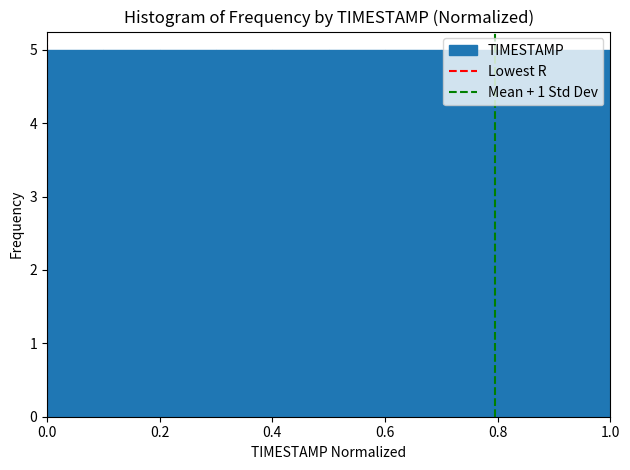

Reading left to right, list every bar in this chart as the range it spans on the x-axis followed by its height. The values are not printed on the chart, so give them approximately, as read against the axis.

0.0 to 0.1: 5
0.1 to 0.2: 5
0.2 to 0.3: 5
0.3 to 0.4: 5
0.4 to 0.5: 5
0.5 to 0.6: 5
0.6 to 0.7: 5
0.7 to 0.8: 5
0.8 to 0.9: 5
0.9 to 1.0: 5